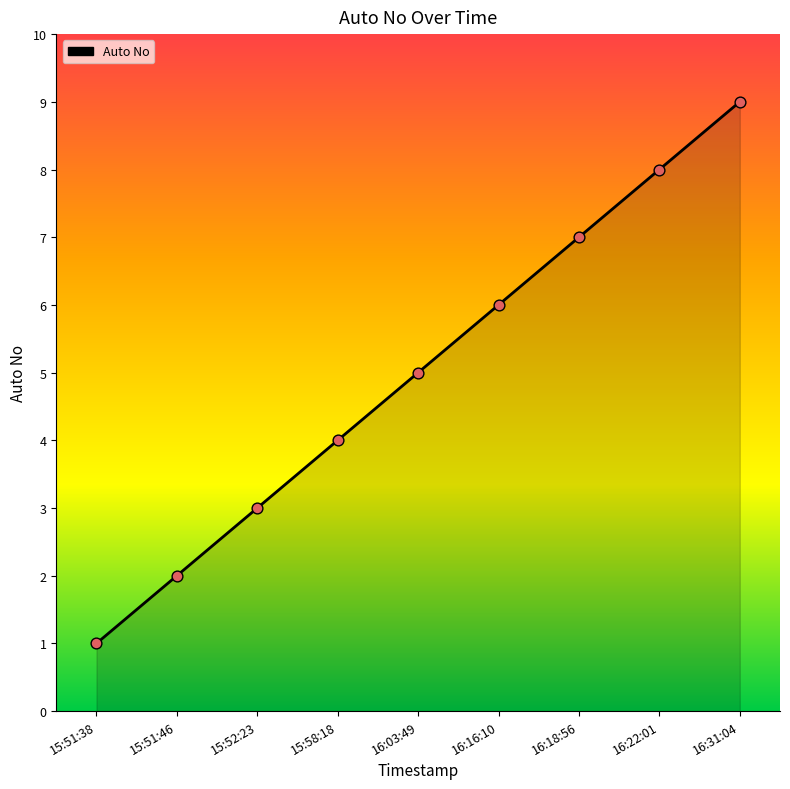

What is the change in value from 15:52:23 to 15:58:18?

+1